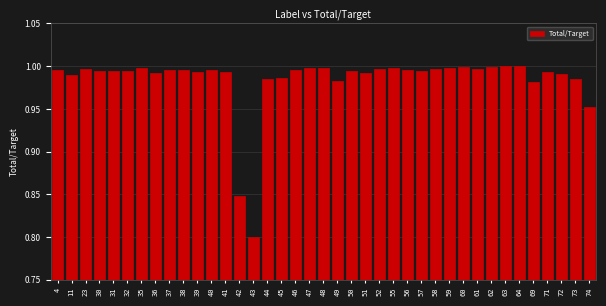

Is it true that the value at 37 is 0.3?

False